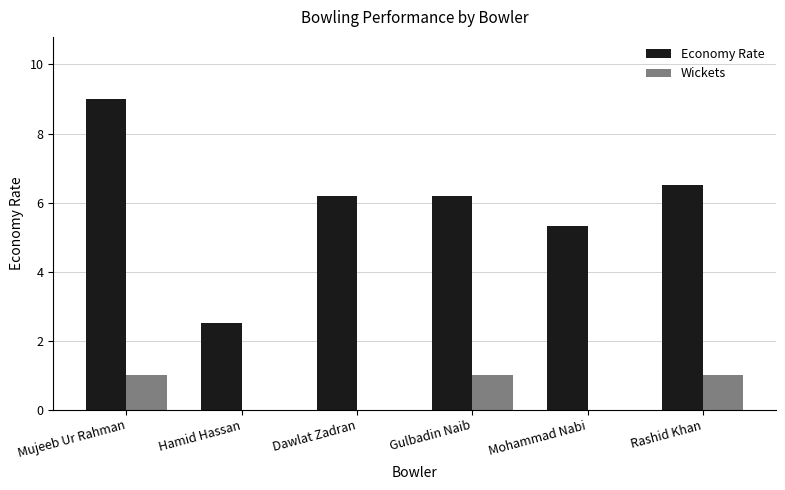

Which series changed the most between Dawlat Zadran and Rashid Khan?

Wickets